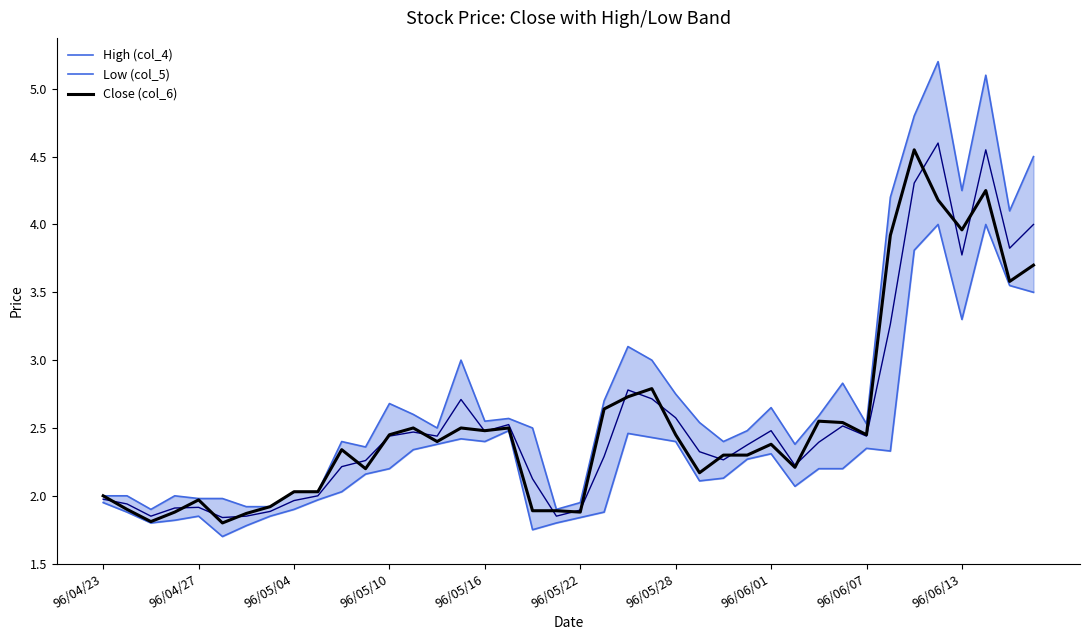

True or false: High (col_4) and Low (col_5) intersect in this chart.

False